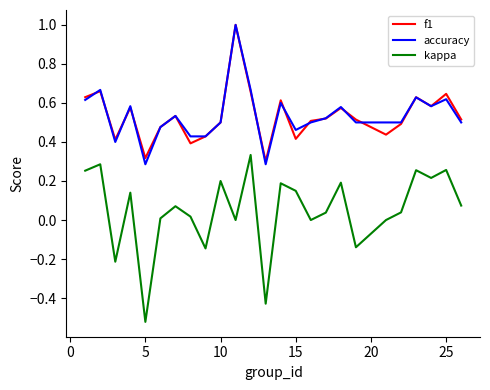

True or false: kappa and f1 intersect in this chart.

False